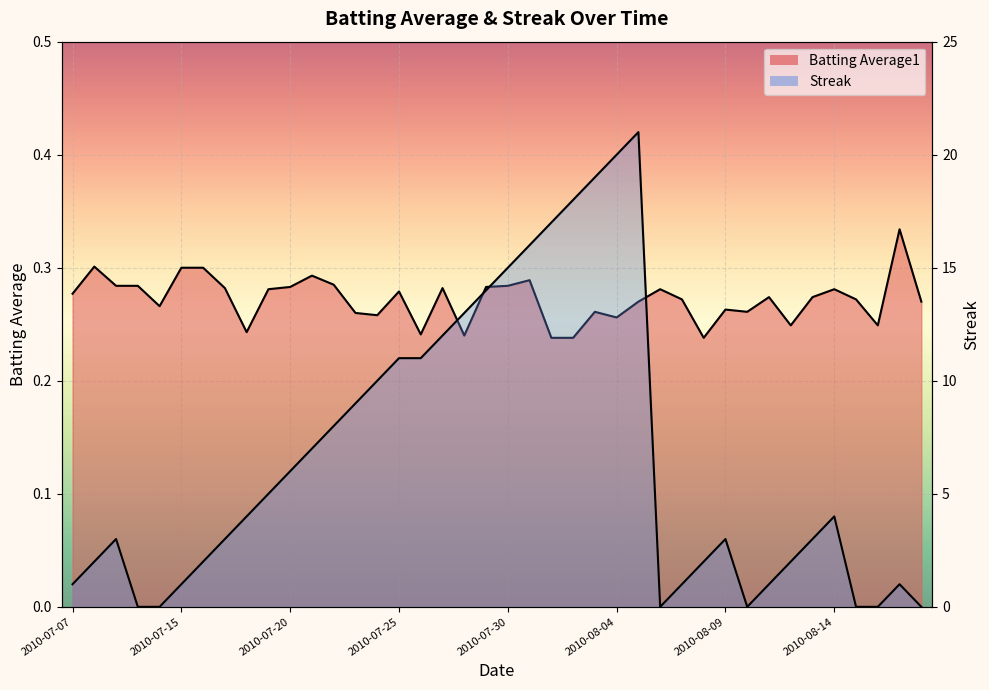

What is the label of the 26th point from the right?

2010-07-24